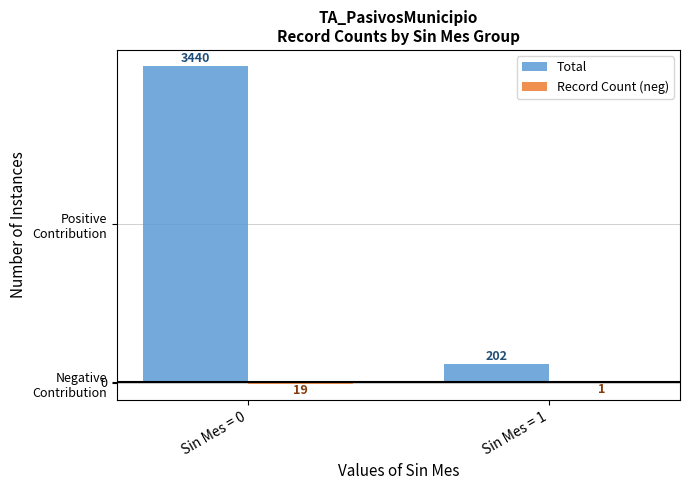

What is the value of the Record Count (neg) bar at the 1st from the left?

-19